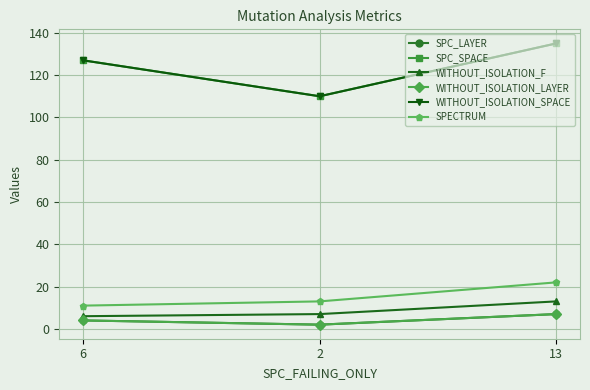

What is the minimum value for SPC_LAYER?

2